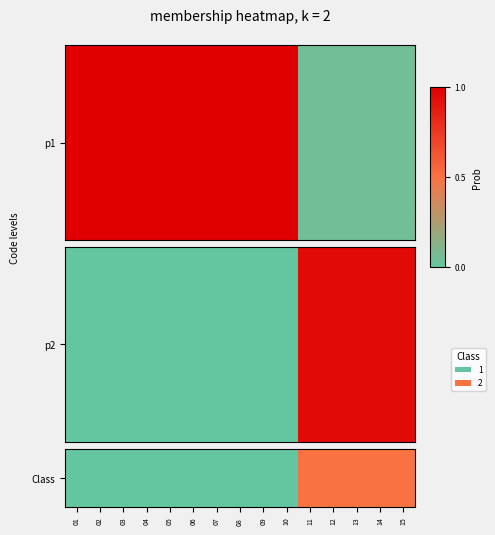

List the labels in order of value, largest first.

11, 12, 13, 14, 15, 01, 02, 03, 04, 05, 06, 07, 08, 09, 10